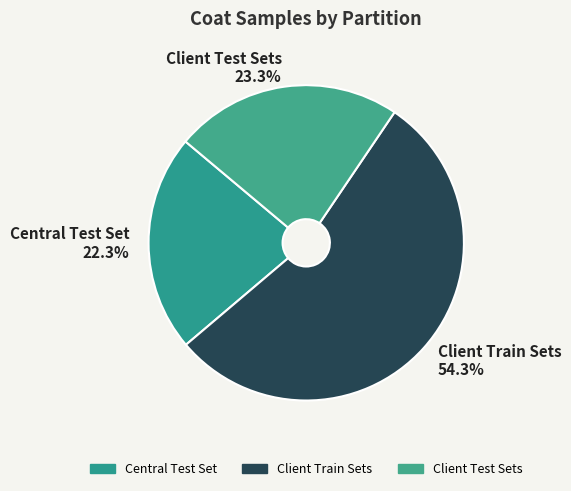

Approximately how many times larger is the value at Client Train Sets 54.3% compared to Central Test Set 22.3%?

2.4